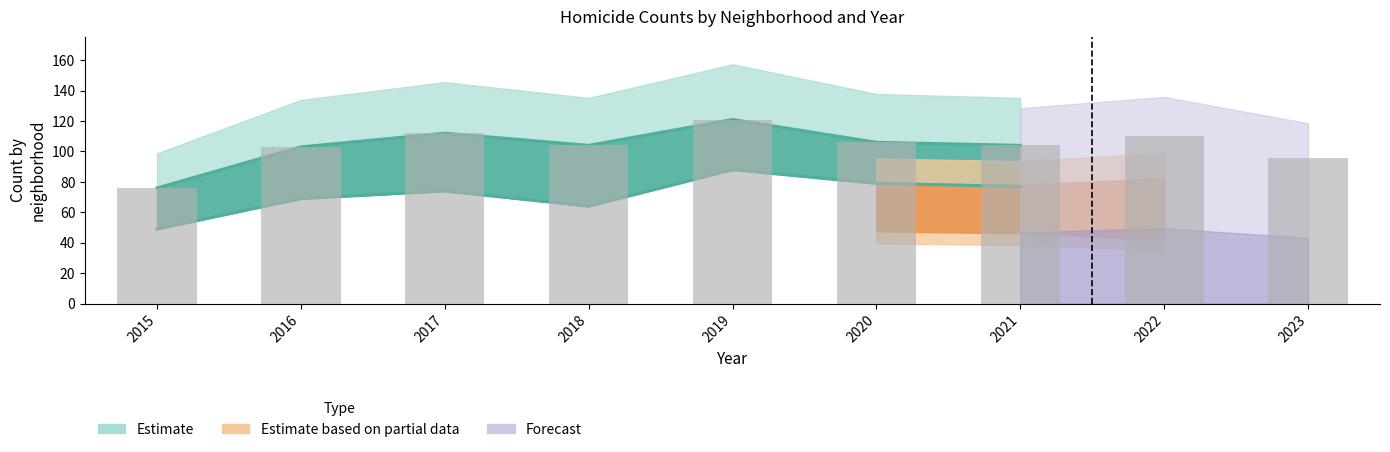

Which label corresponds to the smallest value in the chart?

2023